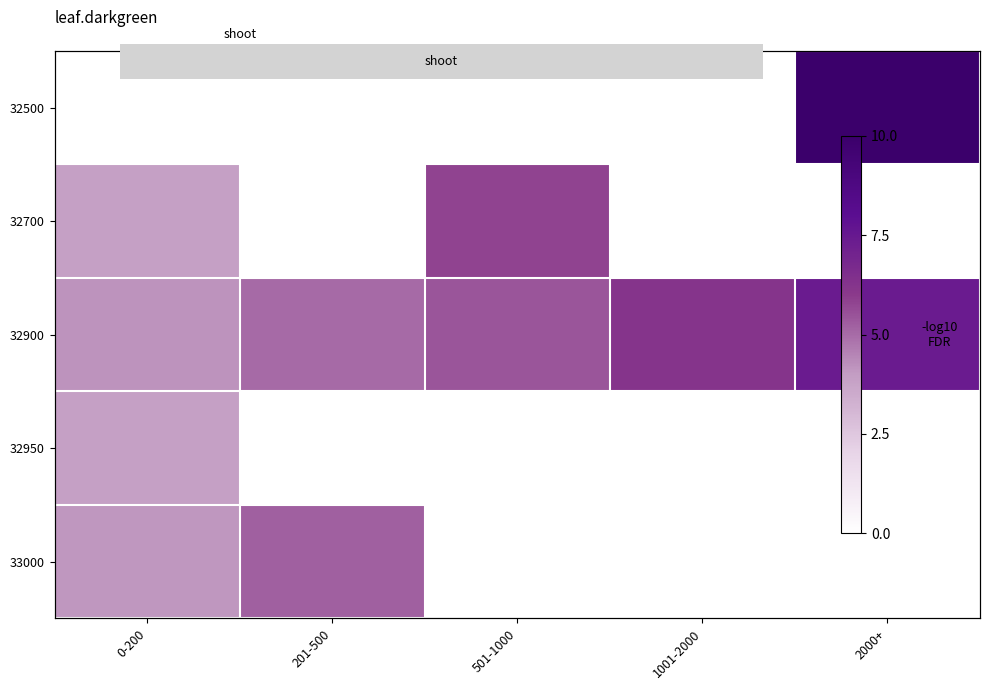

How many distinct data groups are displayed?

5